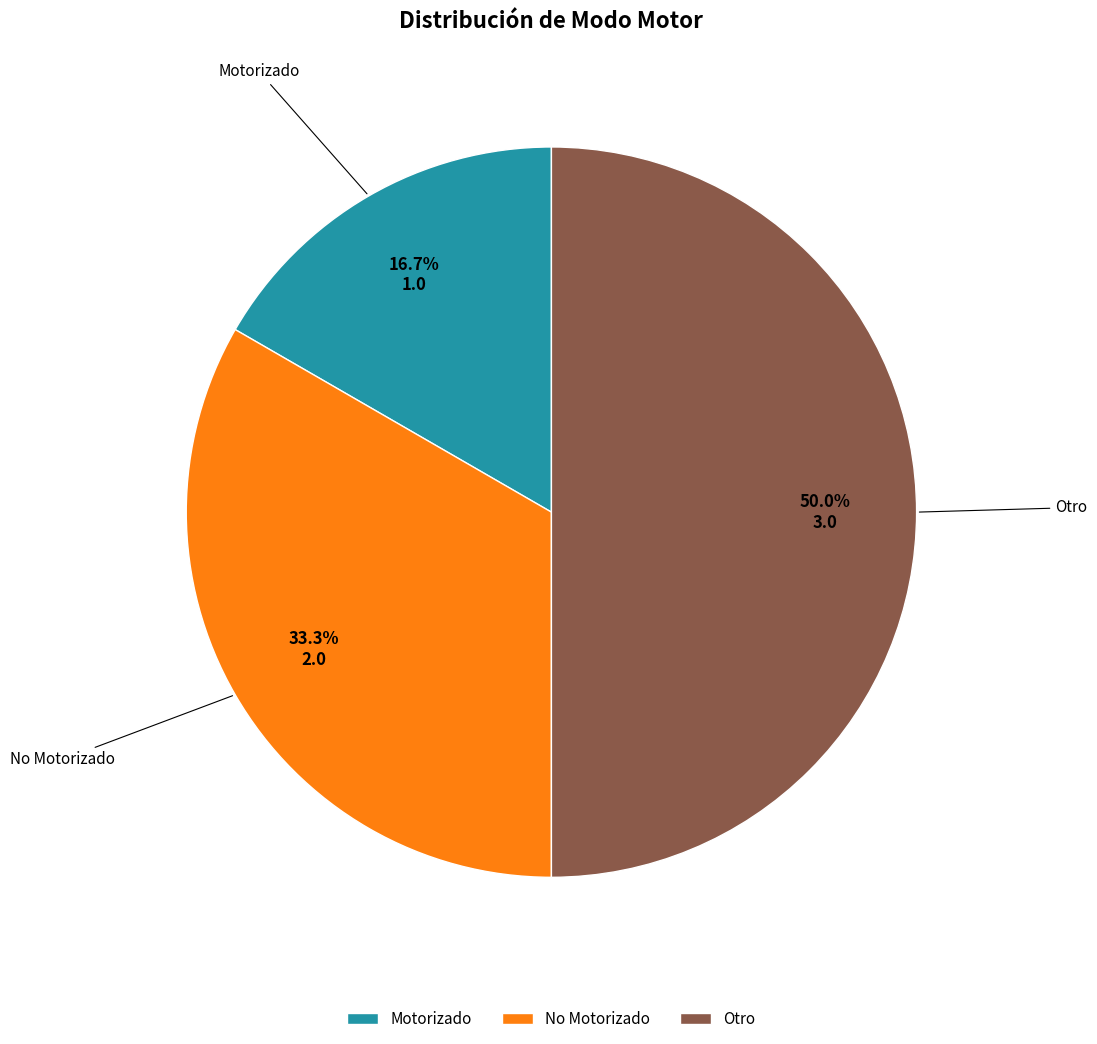

Is Motorizado the majority of the pie?

No